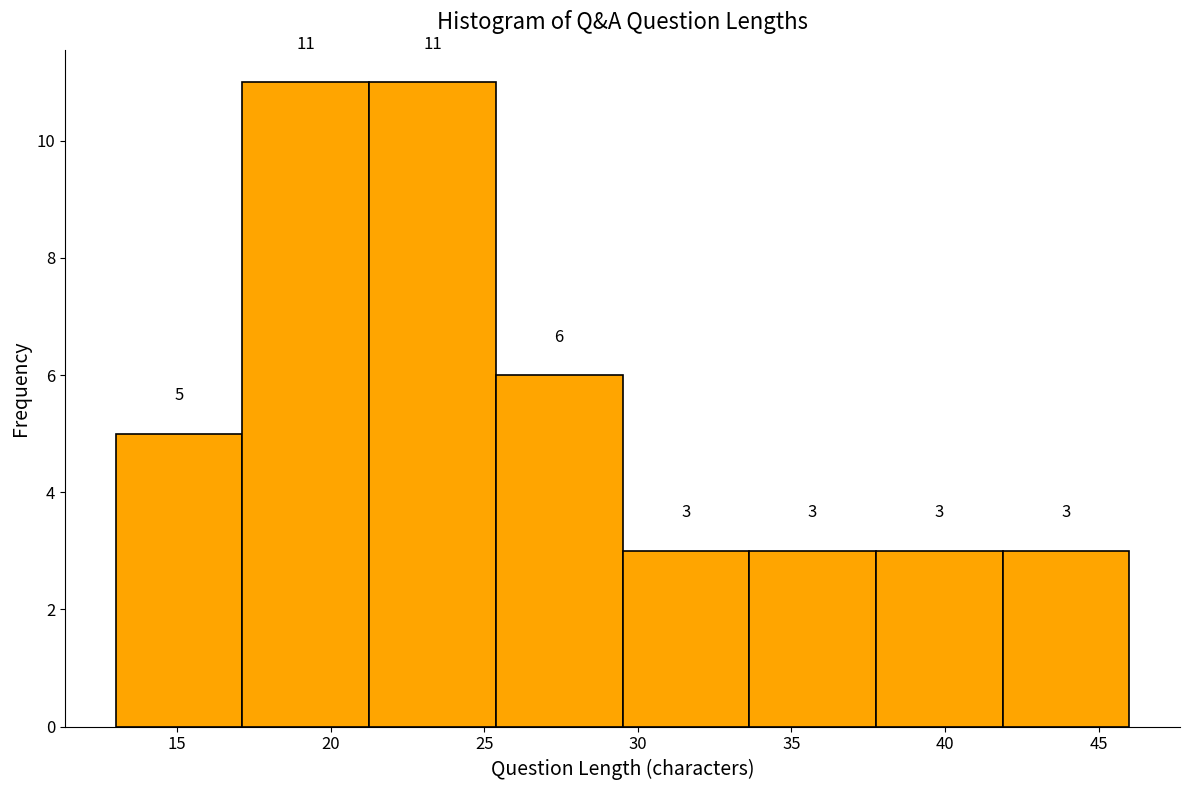

How tall is the bar that spans 33.5 to 38.0 on the x-axis? The bar edges are not printed on the chart, so give them approximately, as read against the axis.

3